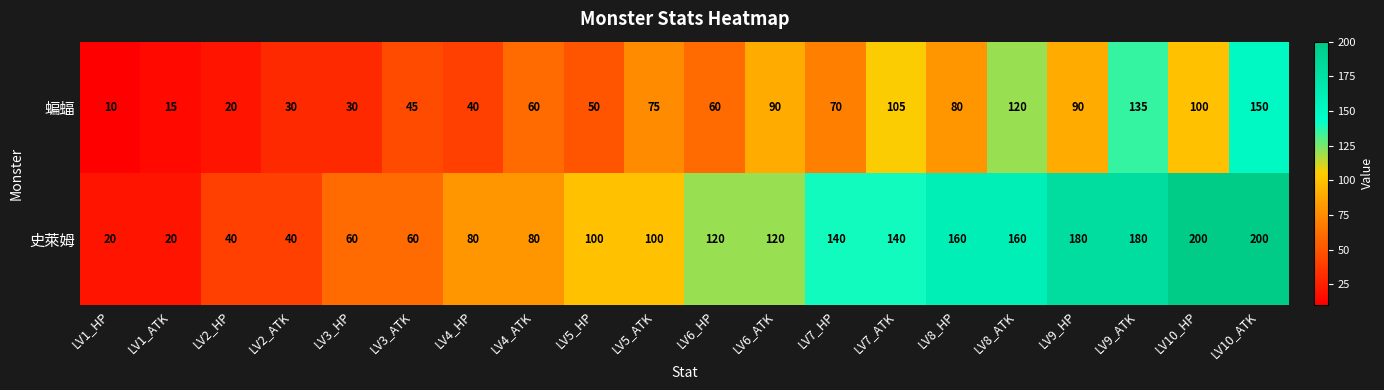

What value does the 史萊姆 series have at LV2_HP, to the nearest 5?

40